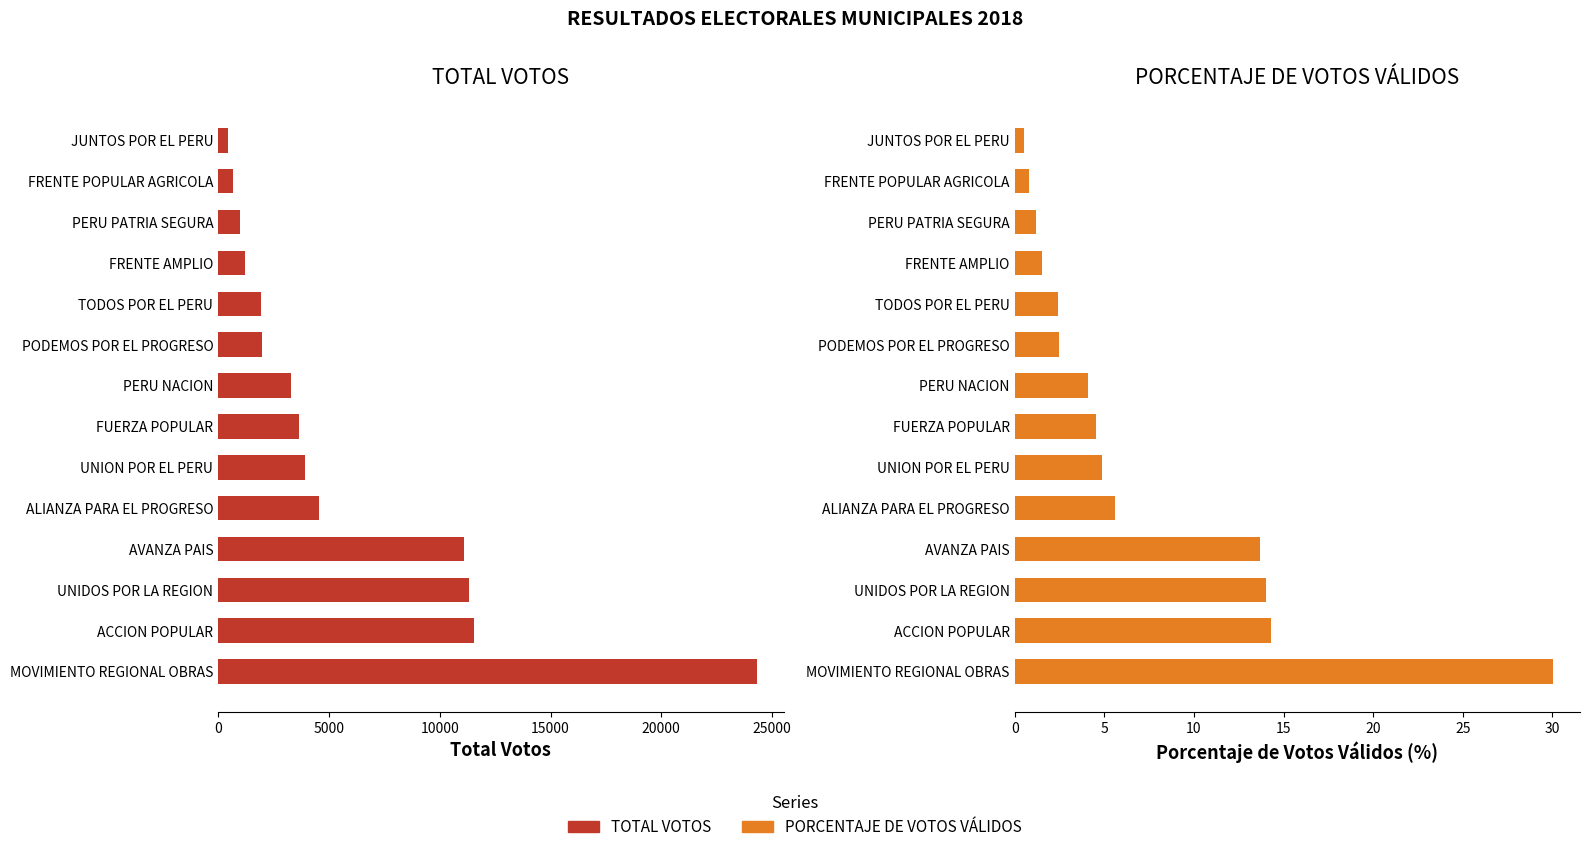

Is the value of PORCENTAJE DE VOTOS VALIDOS at PODEMOS POR EL PROGRESO greater than the value of TOTAL VOTOS at FUERZA POPULAR?

No